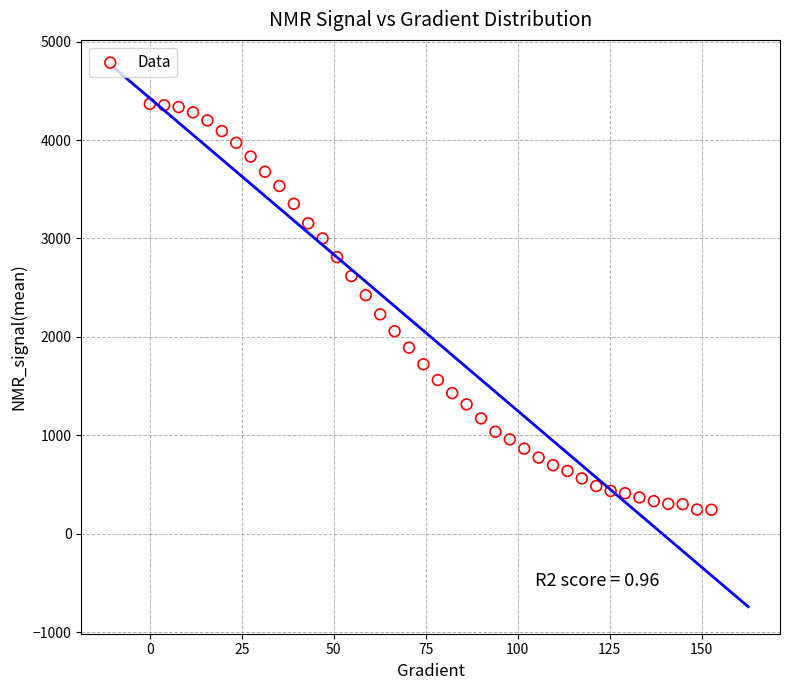

What is the range of Y values (max minus min)?

4122.4